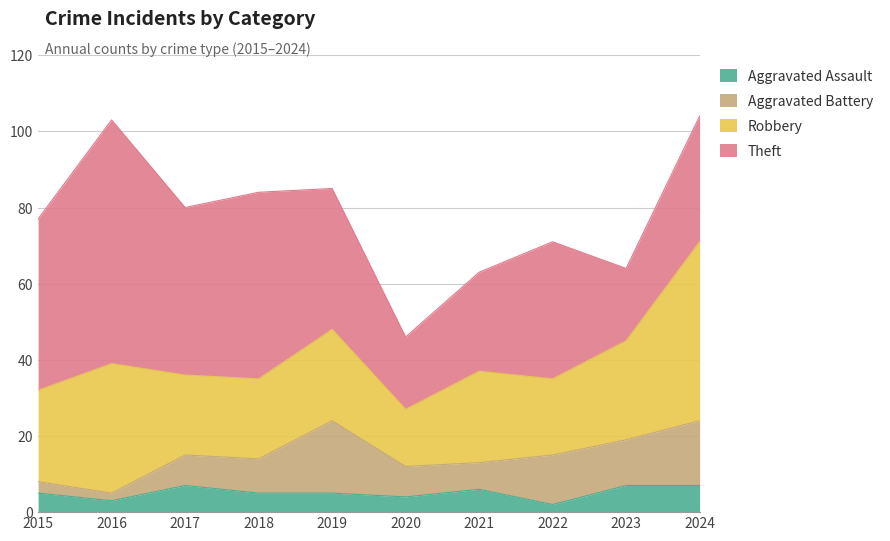

What is the minimum value shown in the chart?

2